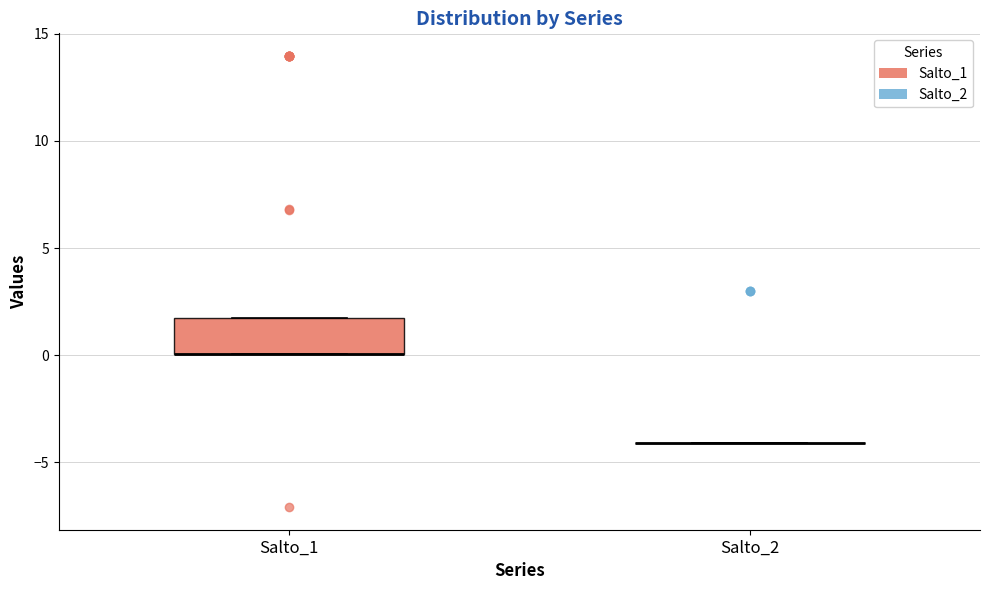

Reading left to right, transcribe this box plot: for each box, give where its median line is, the range the box spans, and where its two whiskers end, as read against the y-axis. The values are not printed on the chart, so give them approximately, as read against the axis.

Salto_1: median 0 (drawn on the box's lower edge), box 0 to 2, whiskers 0 to 2
Salto_2: box collapsed to a line at -4, whiskers -4 to -4